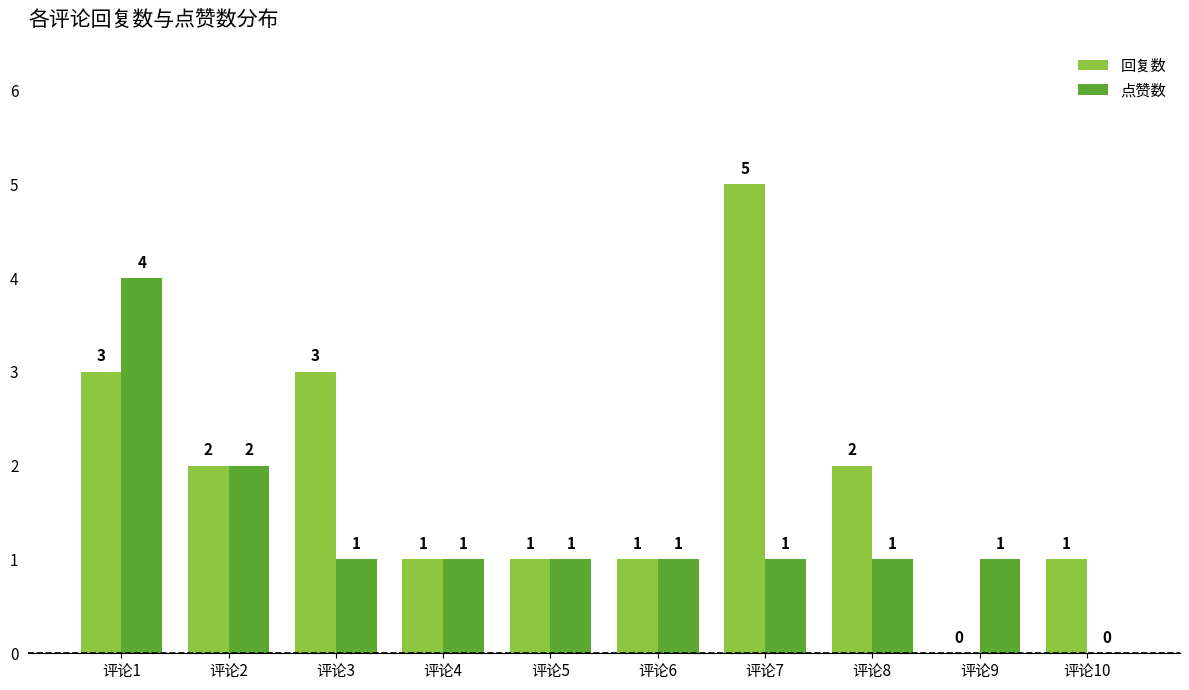

What value does the 回复数 series have at 评论5?

1